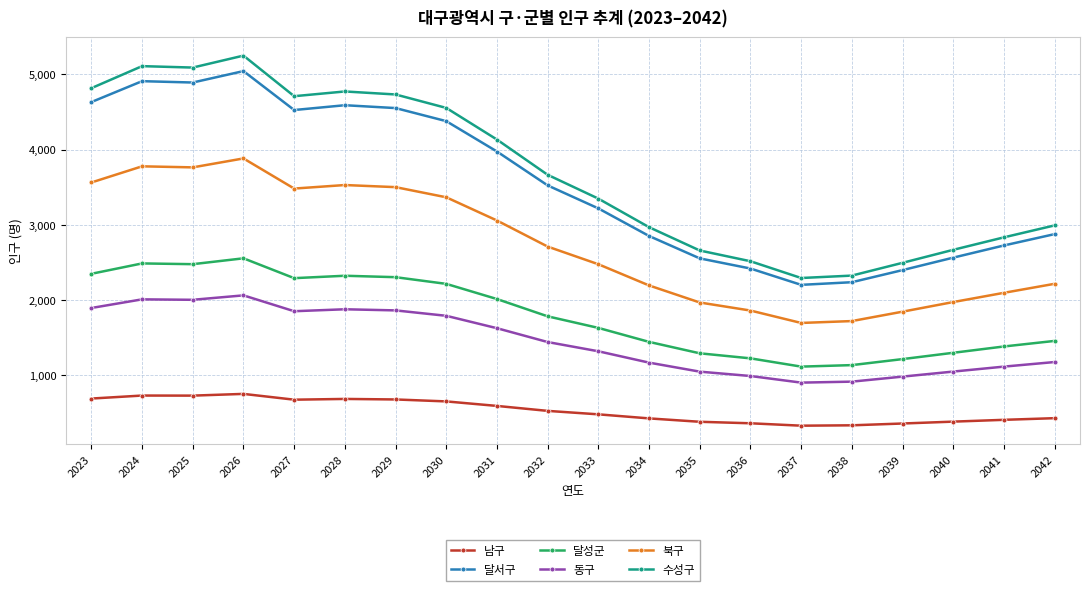

Which series changed the most between 2035 and 2038?

수성구